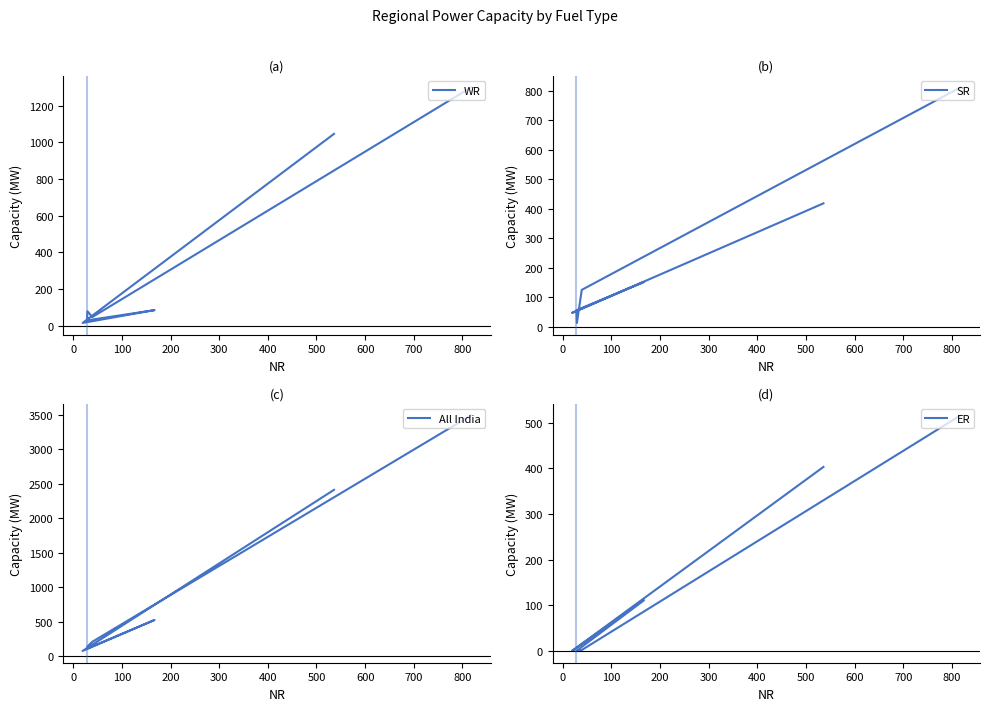

At which category is the sum across all series the highest?

500